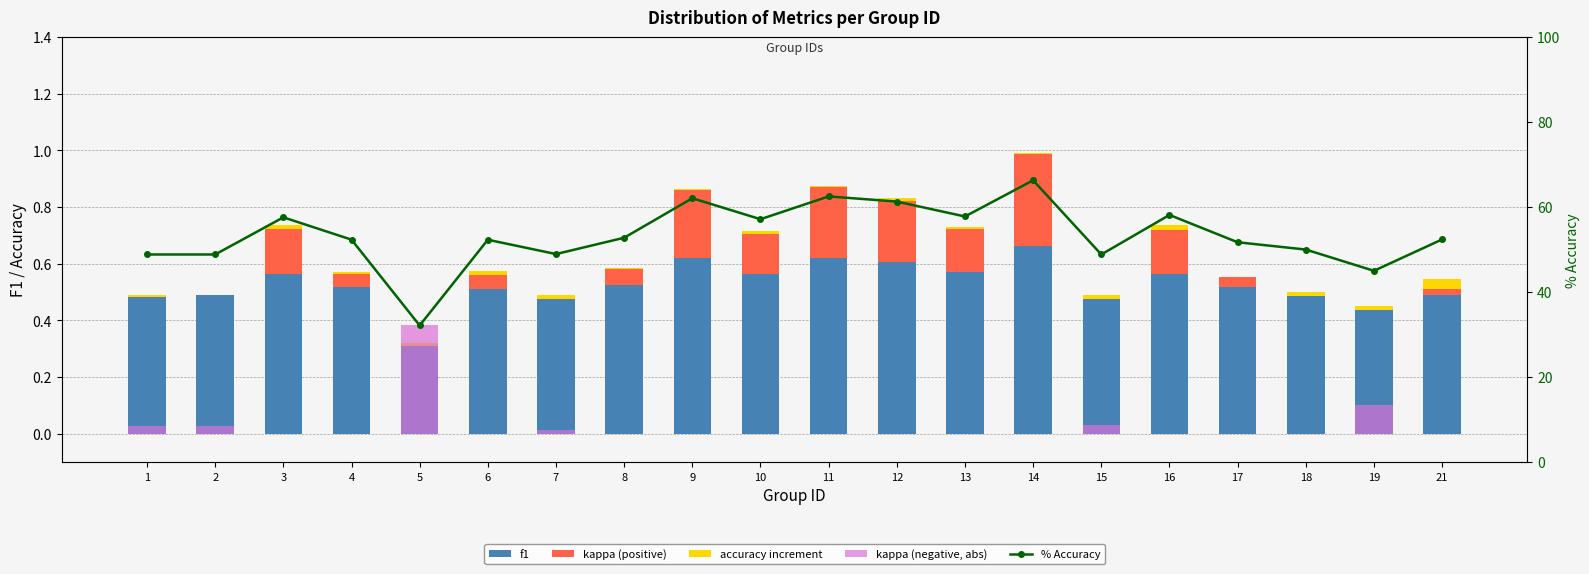

Which category has the lowest value in the kappa (positive) series?

1